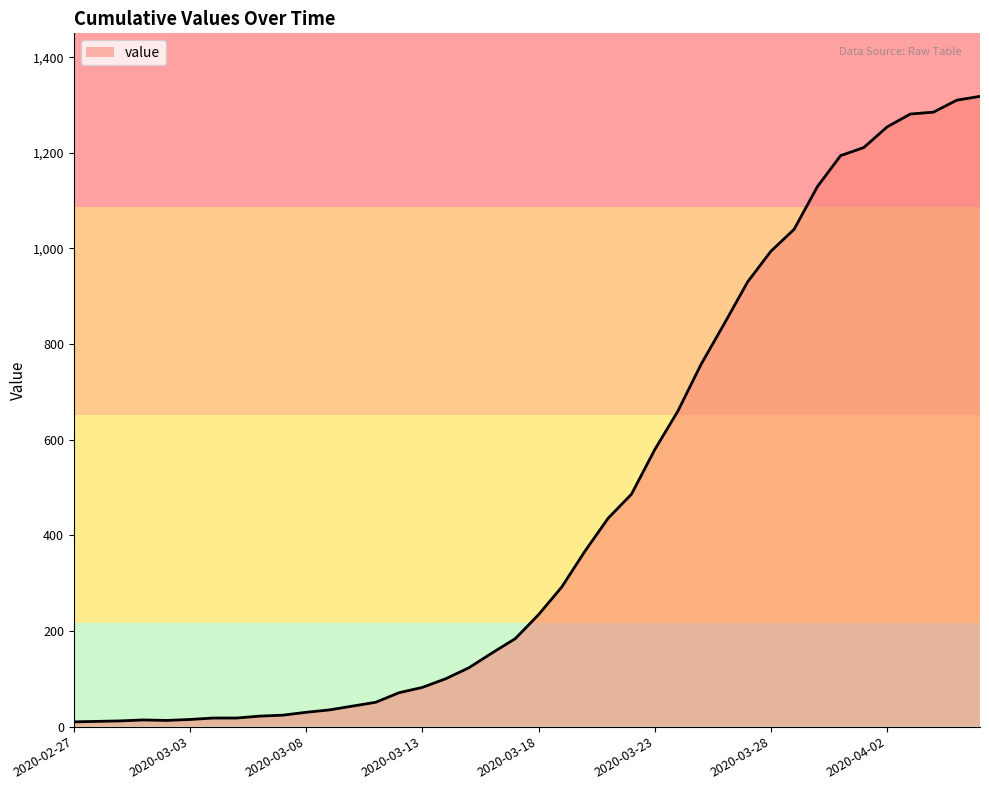

How many series are shown in this chart?

1